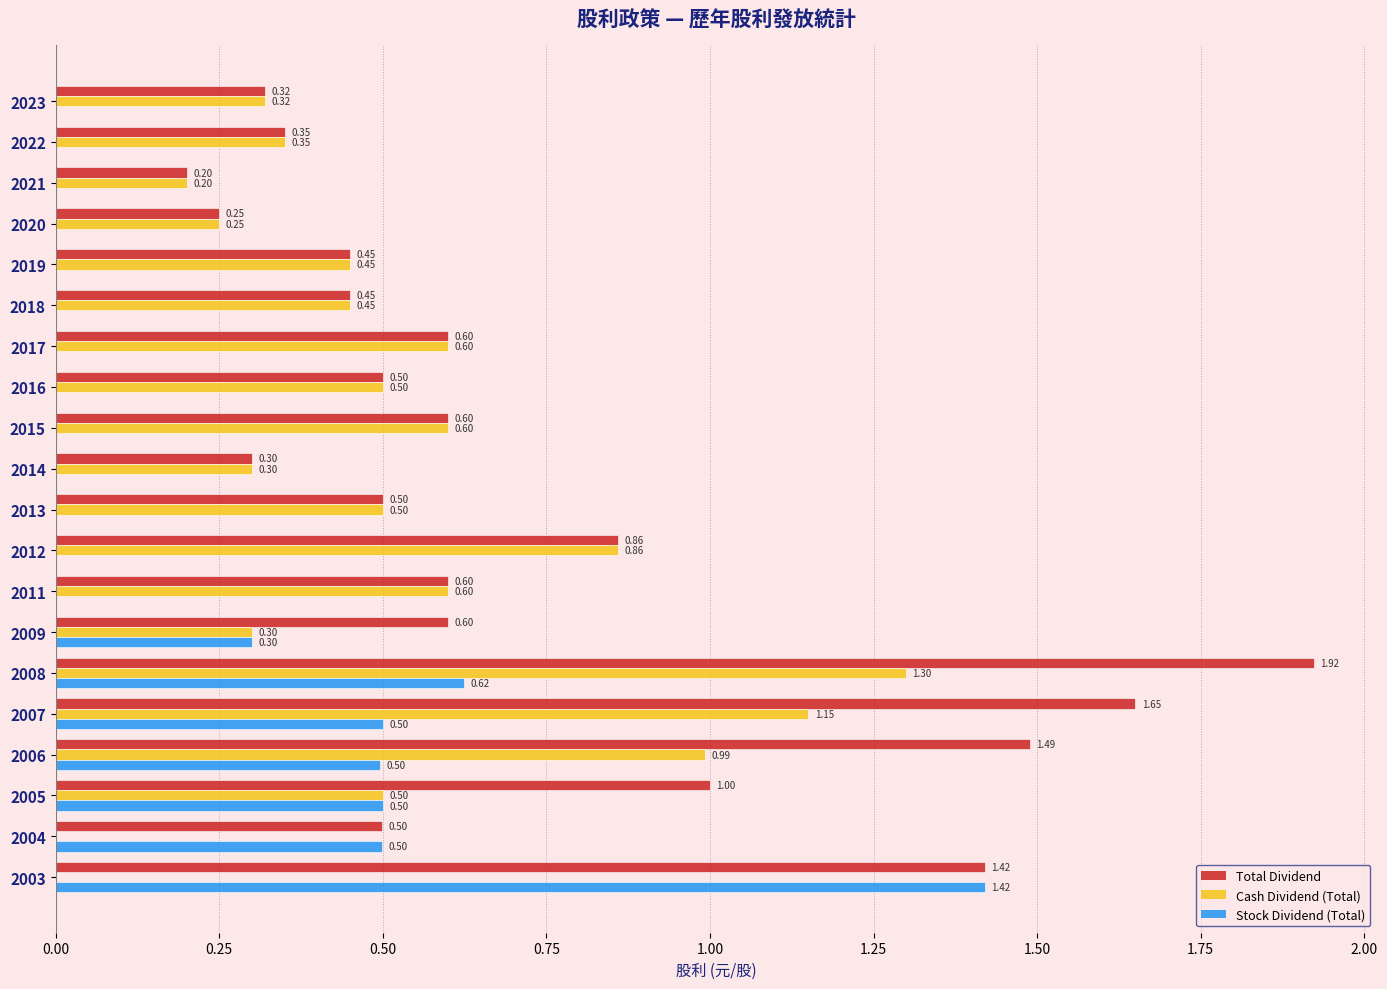

Between 2015 and 2003, which series saw the biggest shift?

Stock Dividend (Total)